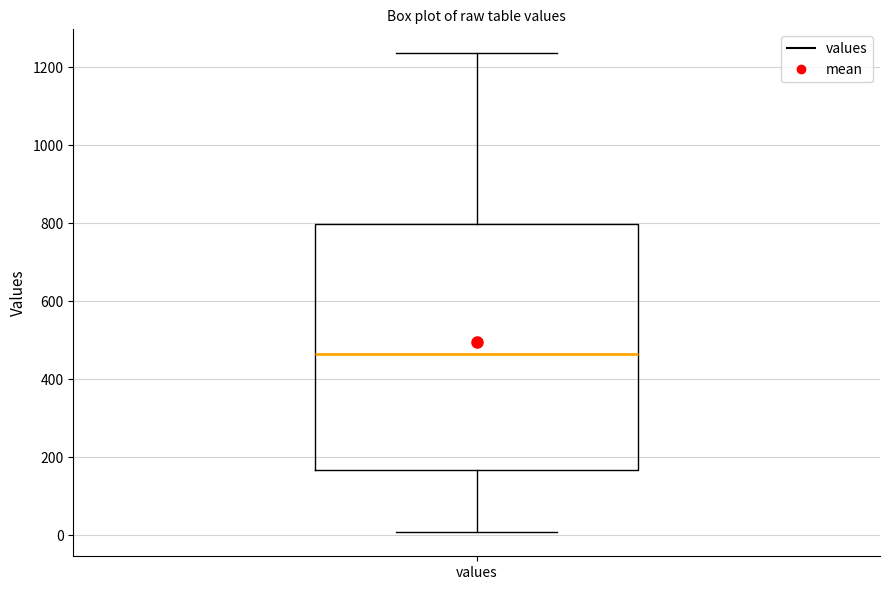

Read this box plot against the y-axis: the position of the median line, the range covered by the box, and the ends of both whiskers. The values are not printed on the chart, so give them approximately, as read against the axis.

median 460, box 160 to 800, whiskers 0 to 1240